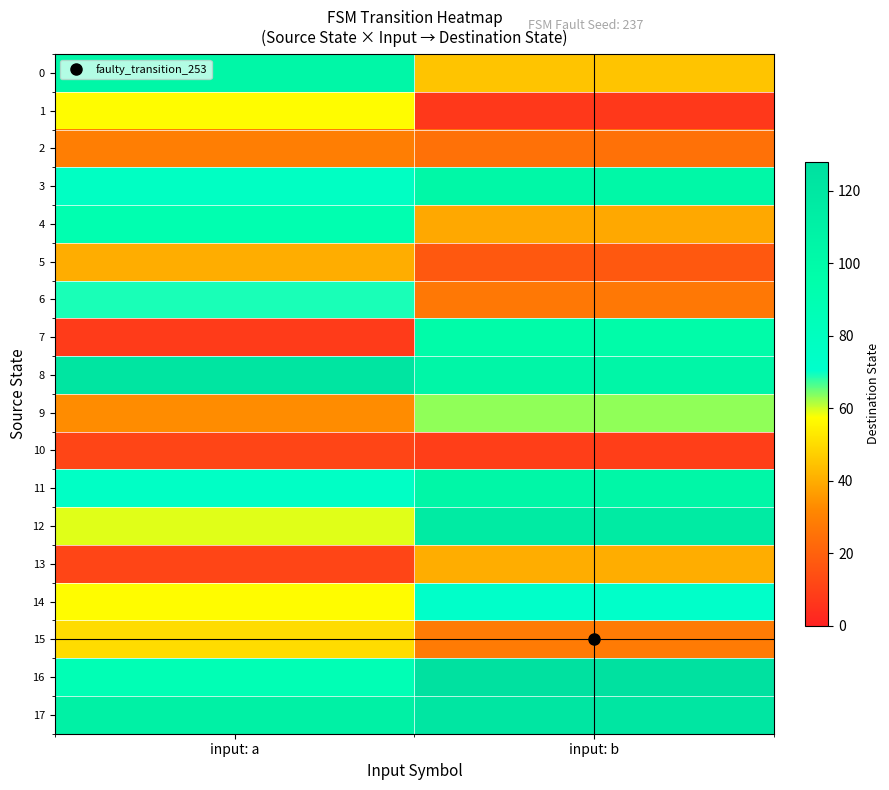

What is the smallest value displayed?

7